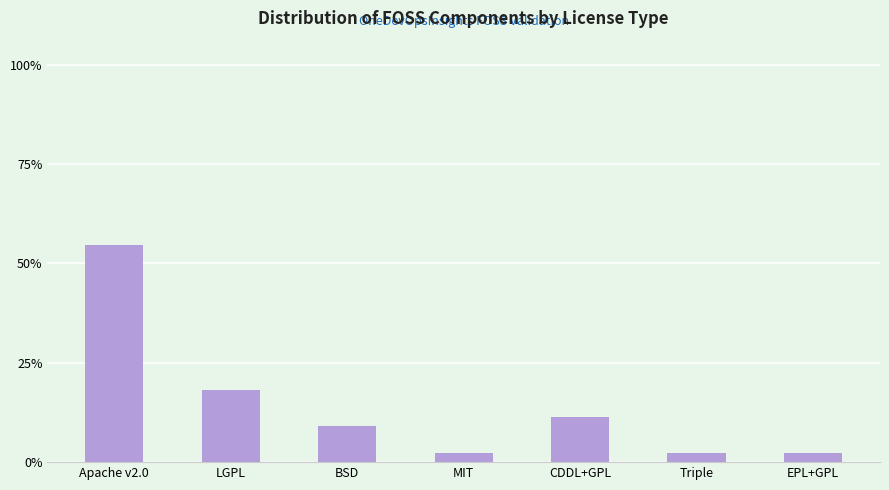

Does the chart contain any negative values?

No